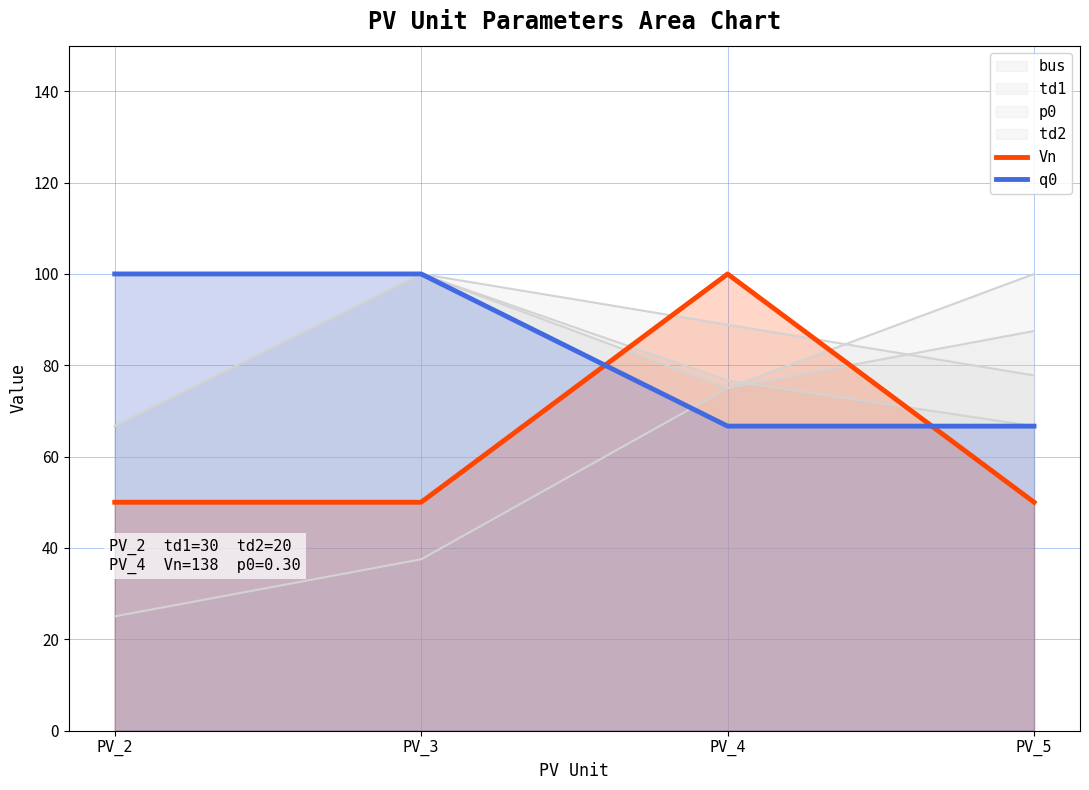

How many lines are shown in the chart?

6